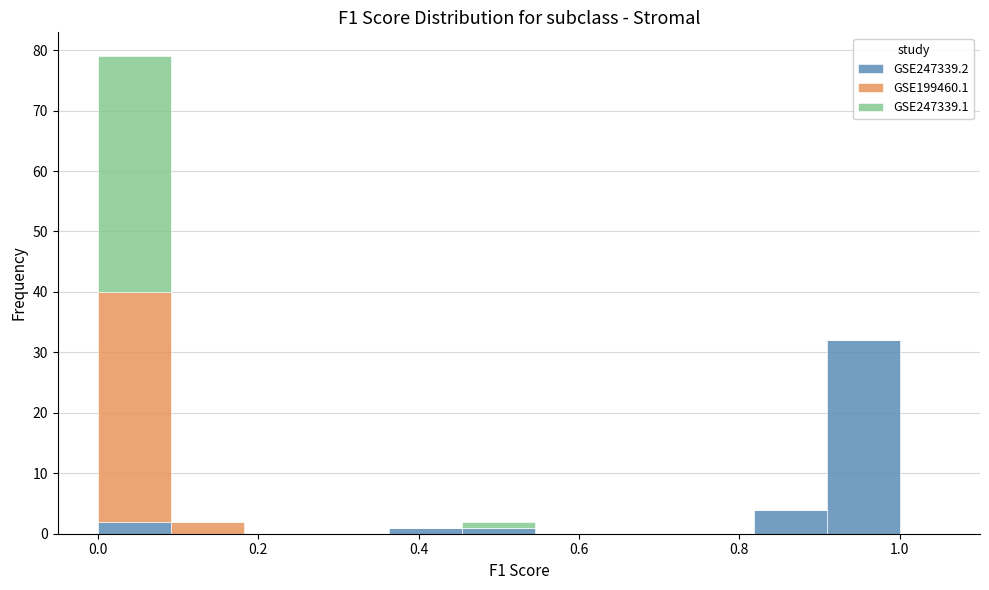

Reading left to right, transcribe this chart: for each stacked bar, give the range it covers on the x-axis and its total height. Neither the bar edges nor the heights are printed on the chart, so give them approximately, as read against the axes.

0.00 to 0.10: 79
0.10 to 0.18: 2
0.18 to 0.28: 0
0.28 to 0.36: 0
0.36 to 0.46: 1
0.46 to 0.54: 2
0.54 to 0.64: 0
0.64 to 0.72: 0
0.72 to 0.82: 0
0.82 to 0.90: 4
0.90 to 1.00: 32